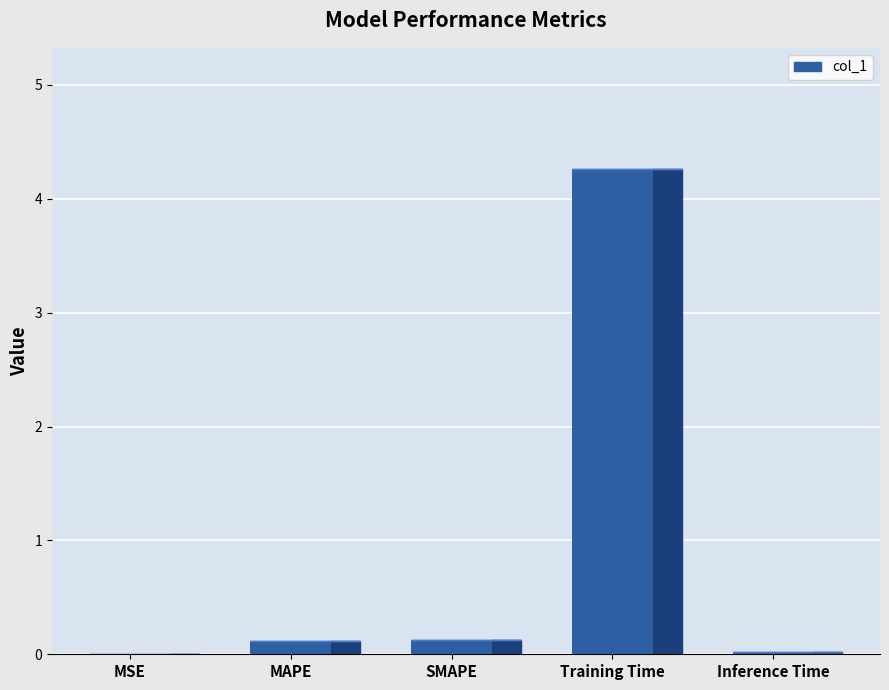

What position from the left is SMAPE?

3